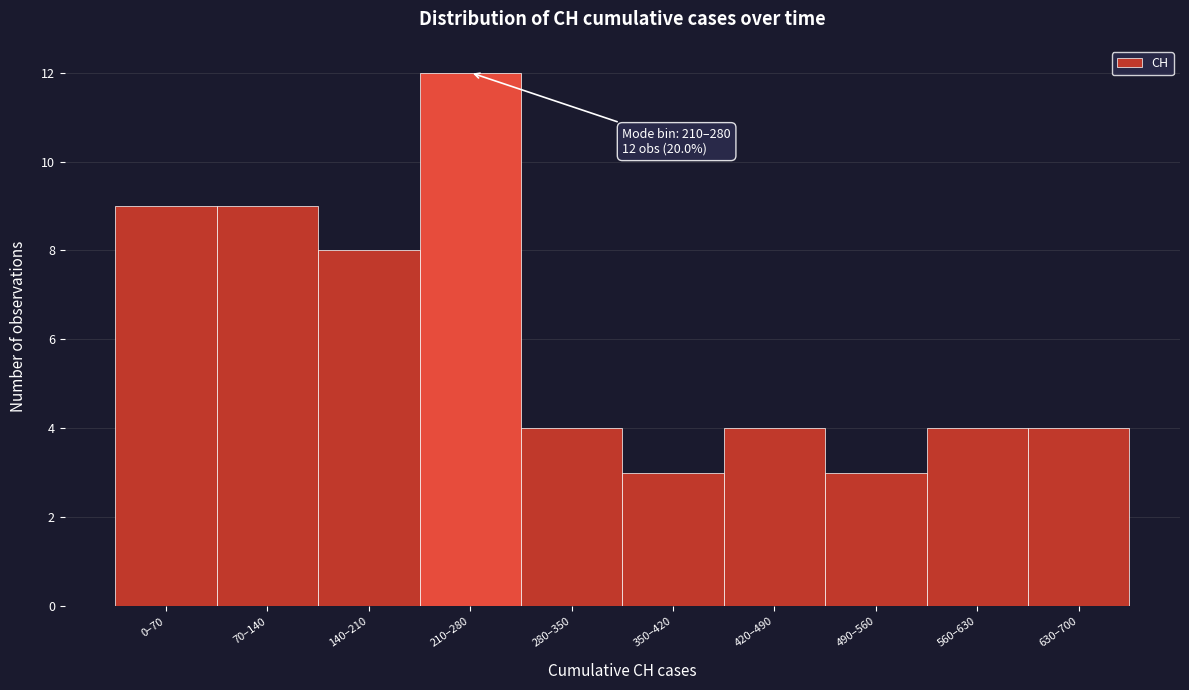

Reading left to right, extract all data points from this chart.

9	9	8	12	4	3	4	3	4	4